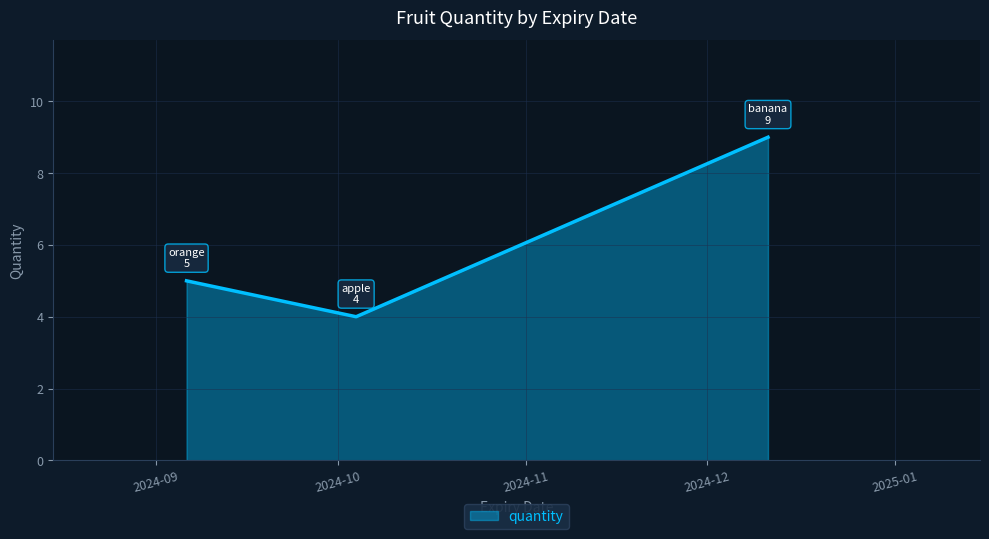

What is the minimum value shown in the chart?

4